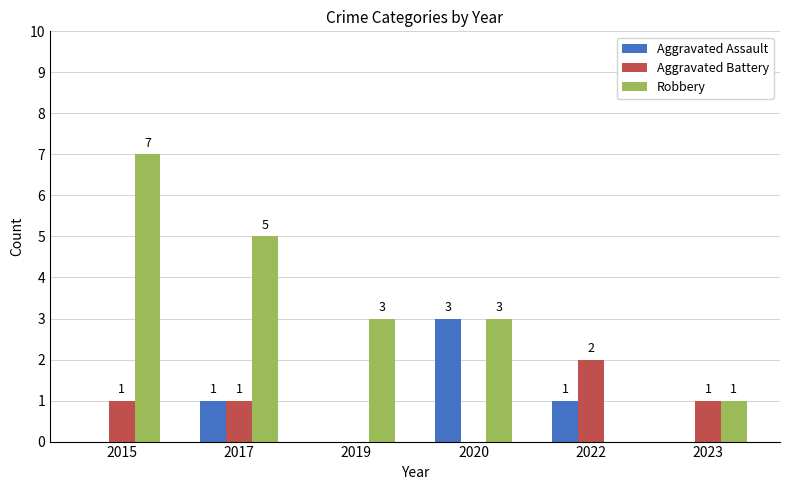

Which series has the largest range (max minus min)?

Robbery